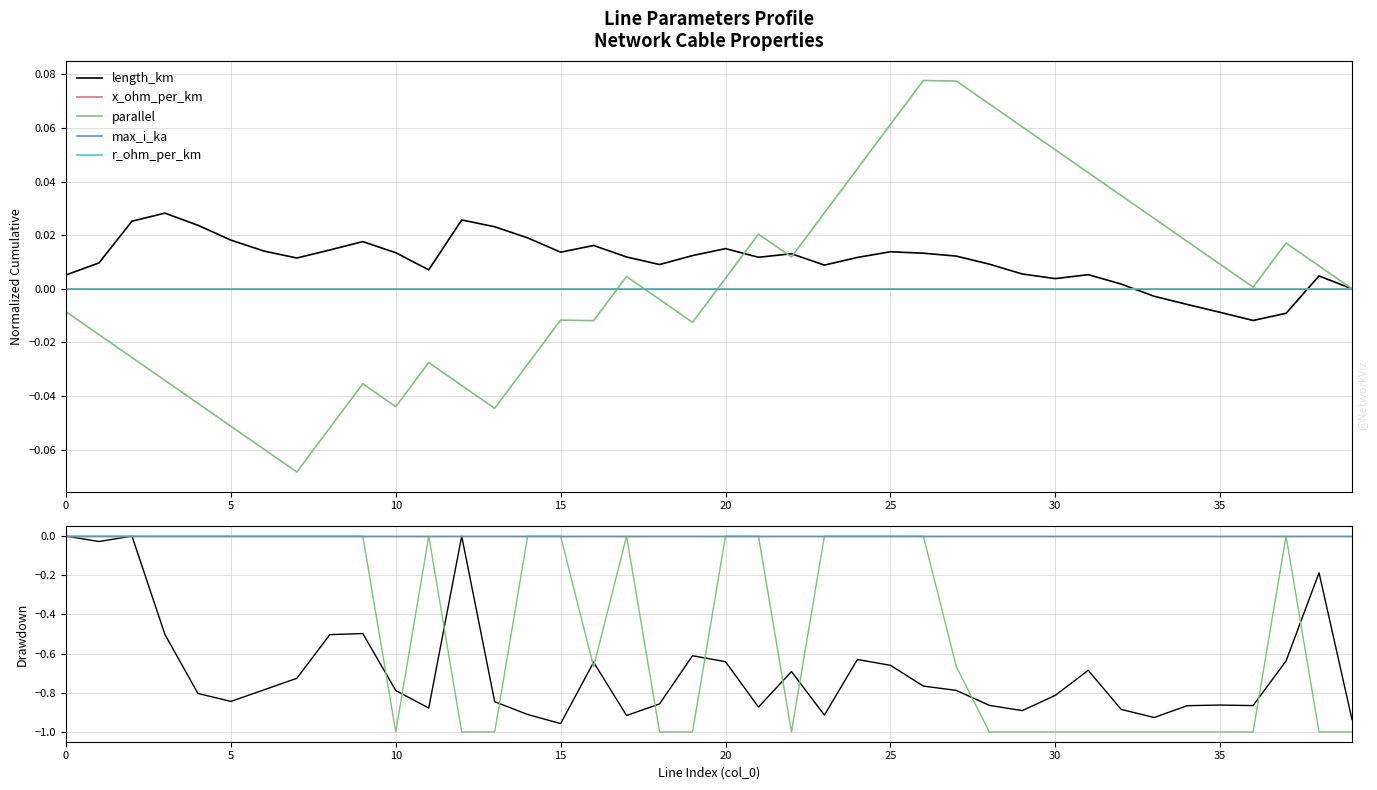

Which series has the largest range (max minus min)?

parallel